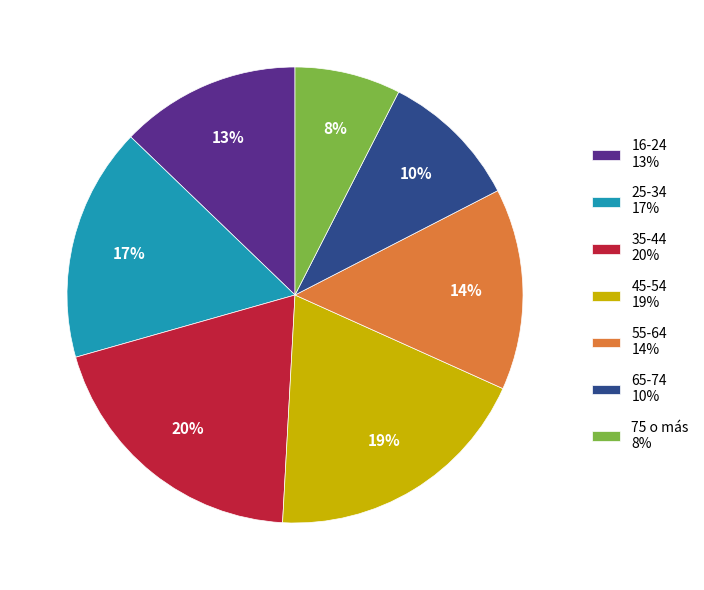

Does 25-34 account for over 50% of the chart?

No